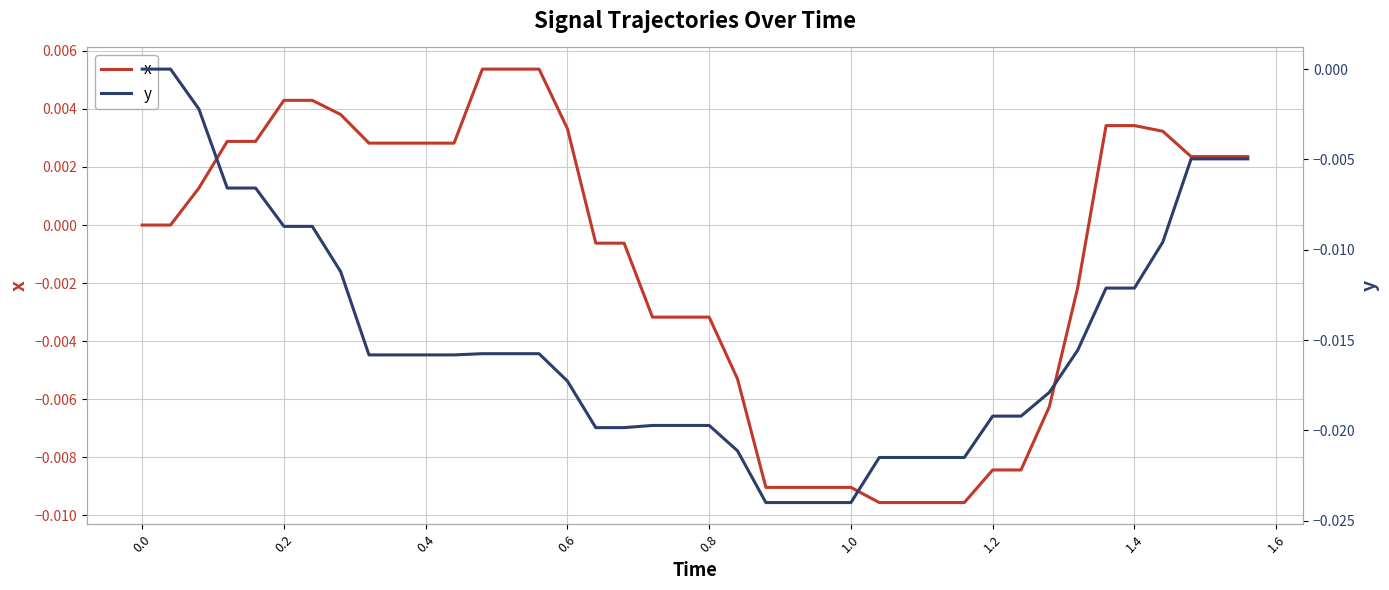

Is the value of y at 11 greater than the value of x at 26?

No